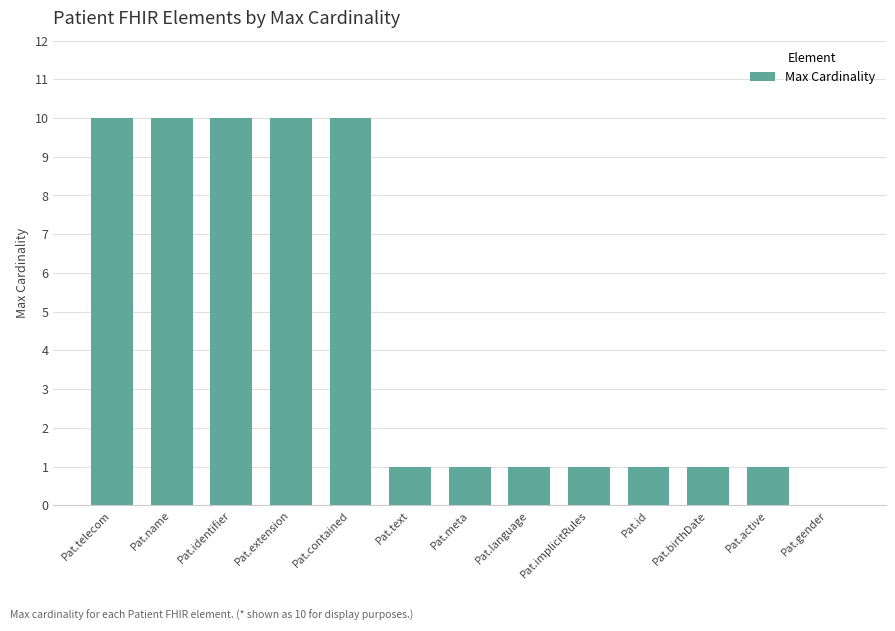

The value at Pat.extension is 17. True or false?

False